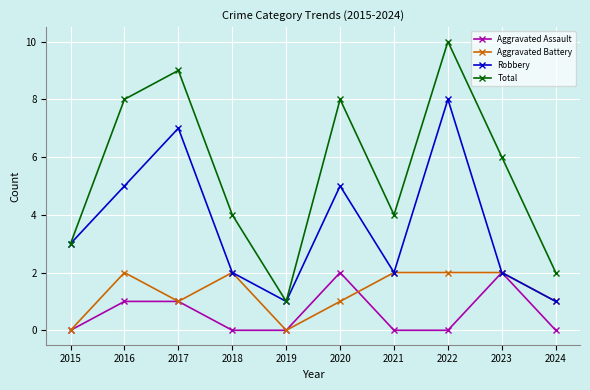

The value of Aggravated Battery at 2023 is 3. True or false?

False